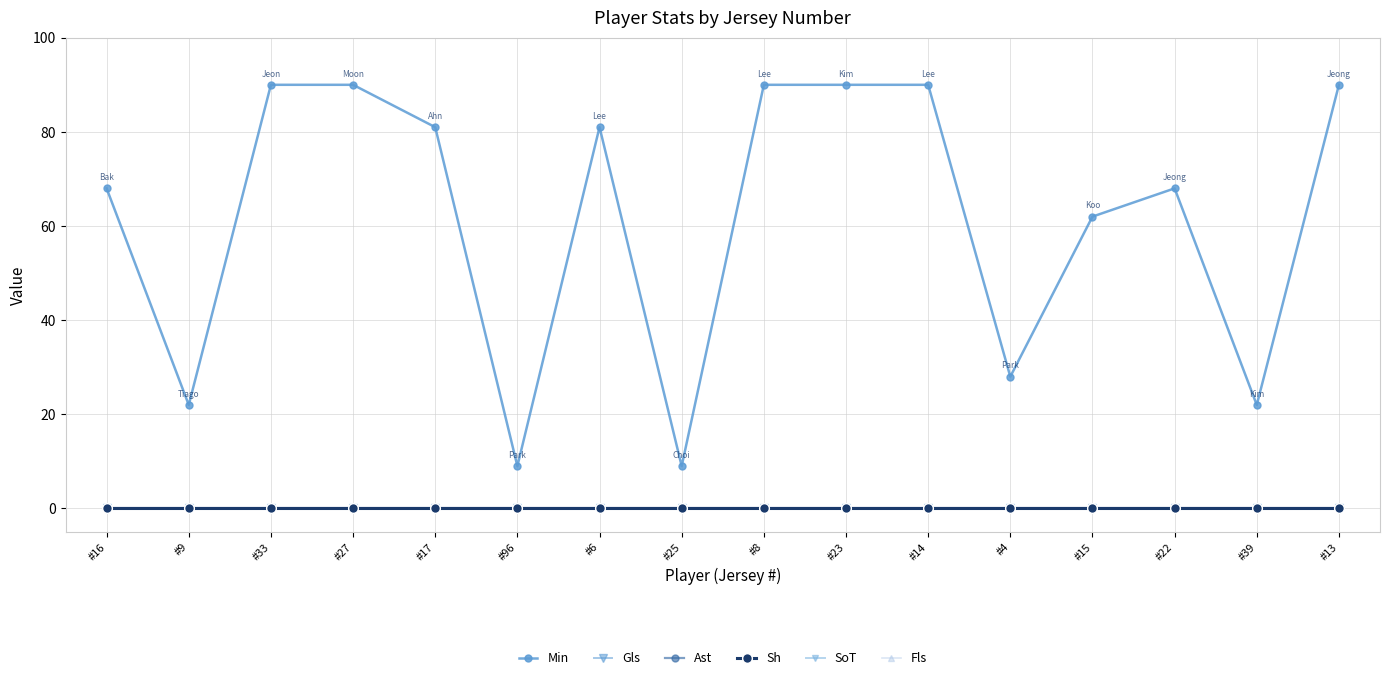

Reading left to right, list all the values displayed in this chart.

Min: 68	22	90	90	81	9	81	9	90	90	90	28	62	68	22	90
Gls: 0	0	0	0	0	0	0	0	0	0	0	0	0	0	0	0
Ast: 0	0	0	0	0	0	0	0	0	0	0	0	0	0	0	0
Sh: 0	0	0	0	0	0	0	0	0	0	0	0	0	0	0	0
SoT: 0	0	0	0	0	0	0	0	0	0	0	0	0	0	0	0
Fls: 0	0	0	0	0	0	0	0	0	0	0	0	0	0	0	0